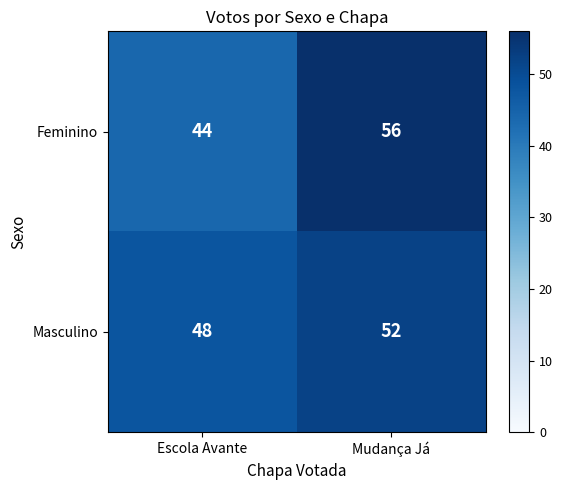

What is the total value across all series at Mudança Já?

108